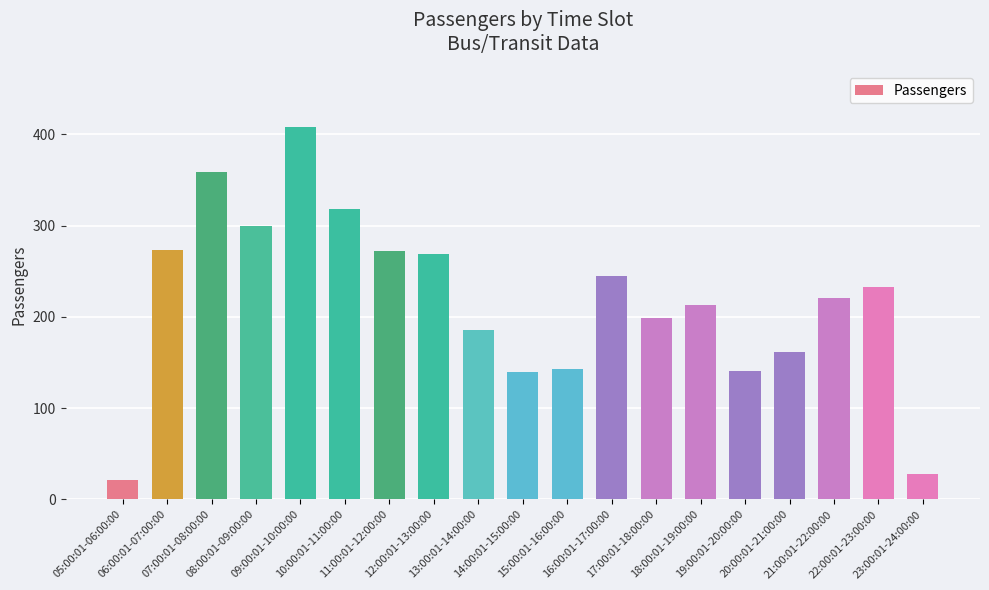

What is the sum of all values?

4129